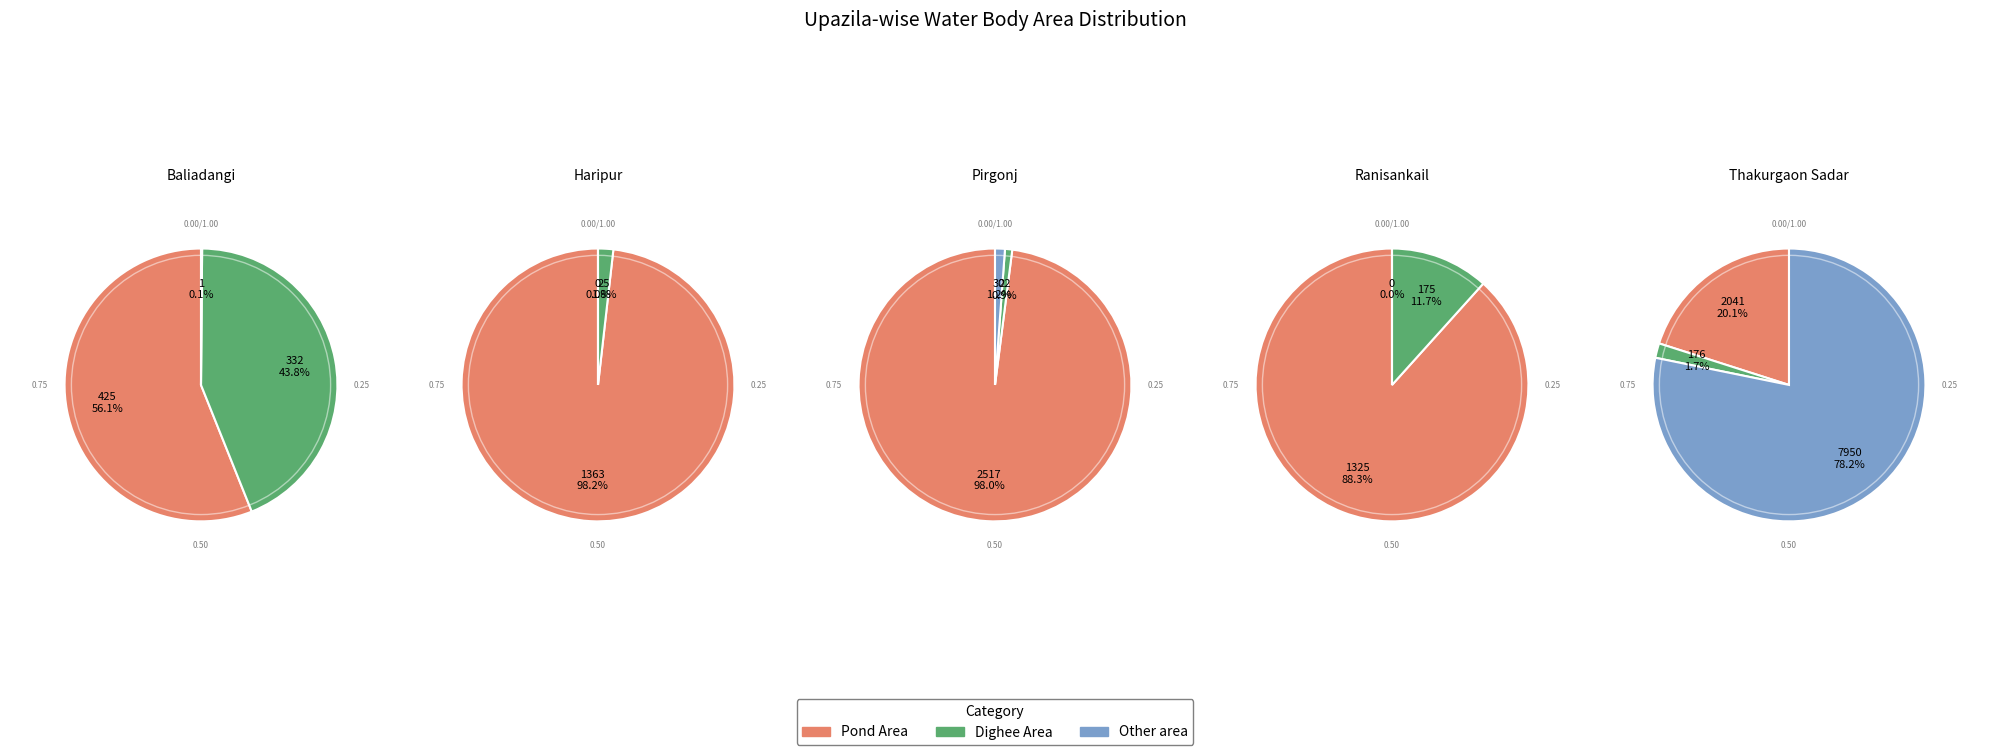

Is it true that Thakurgaon Sadar is 100% of the pie?

True